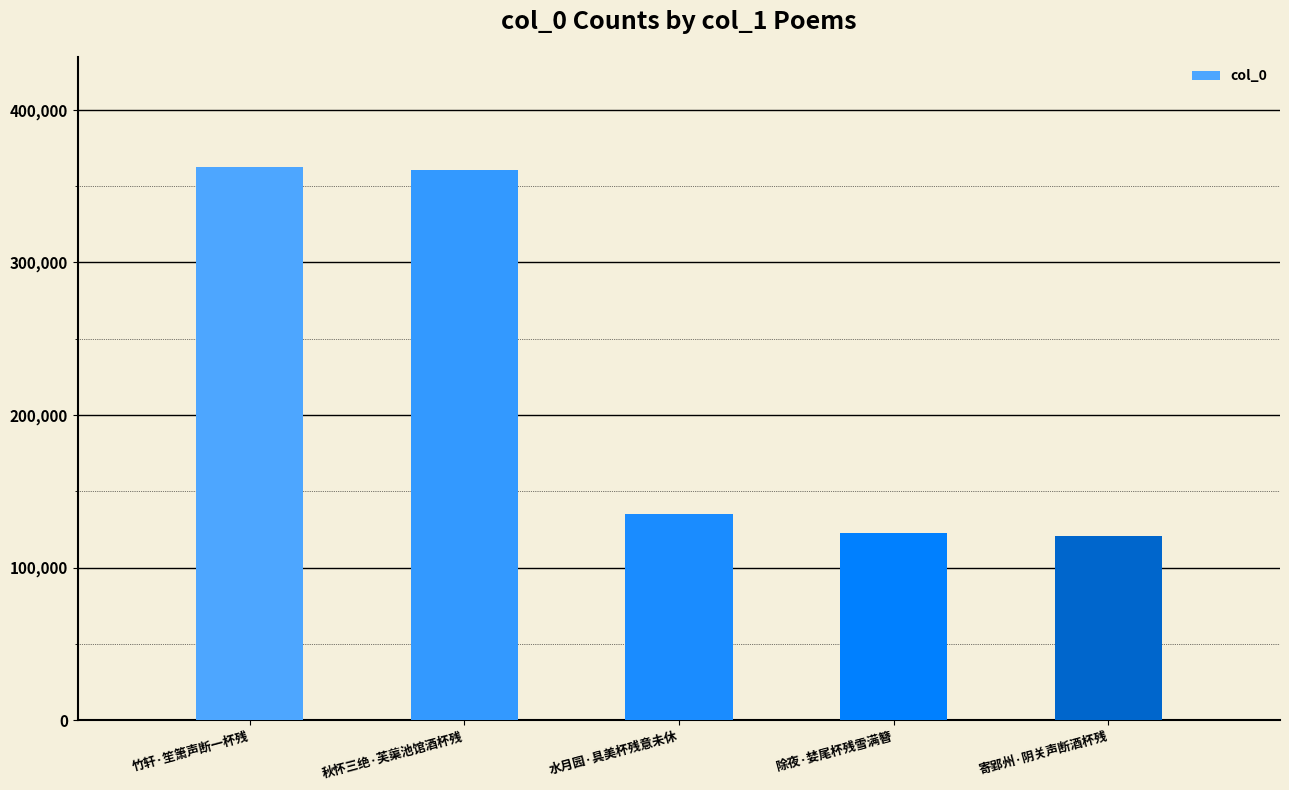

What is the greatest value displayed?

362348